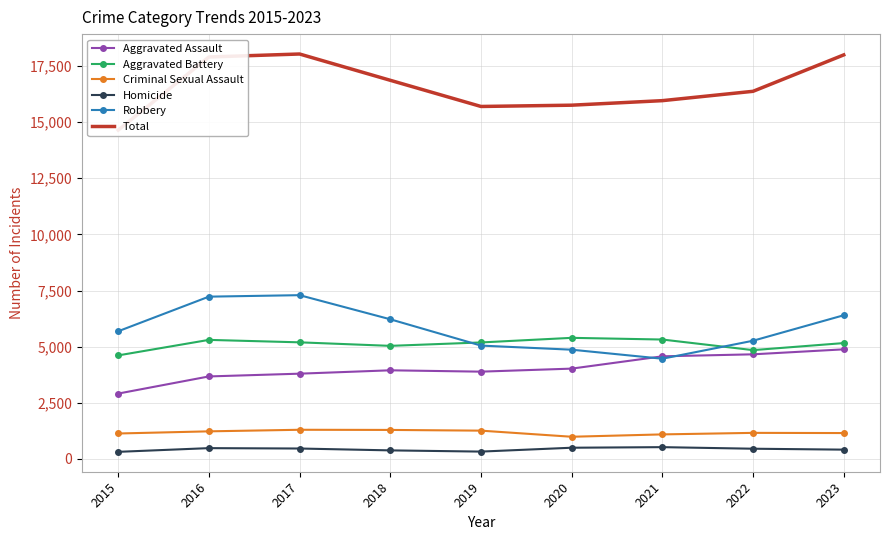

Which category has the lowest value in the Aggravated Battery series?

2015